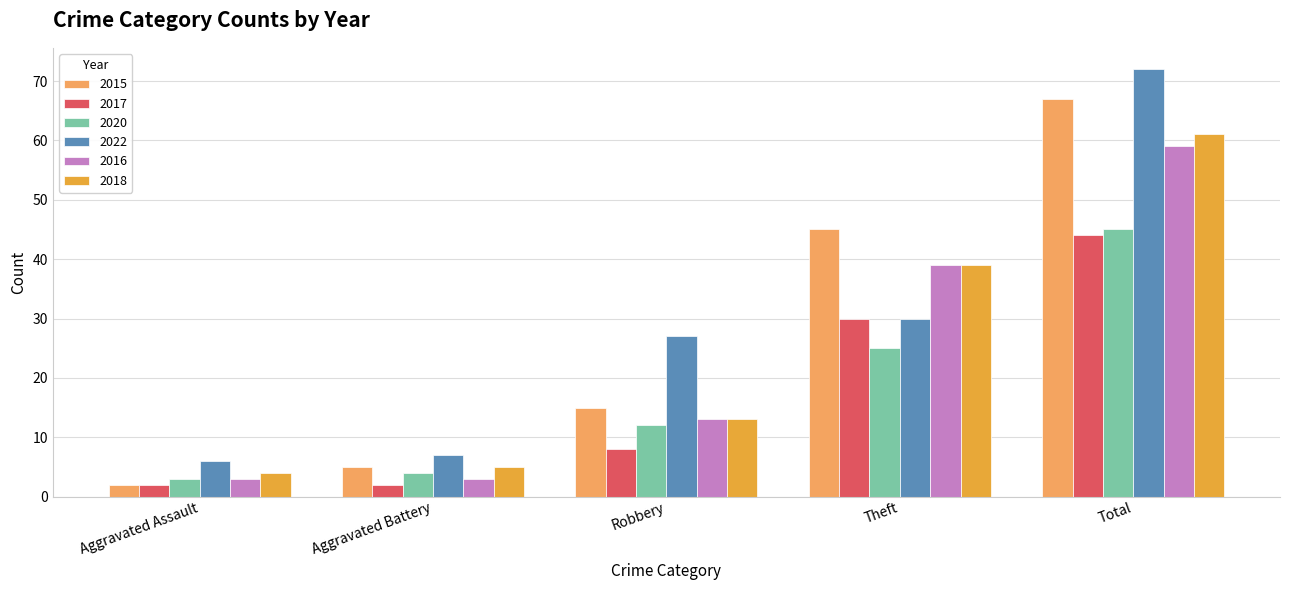

What is the difference between the second highest and second lowest values in the 2022 series?

23